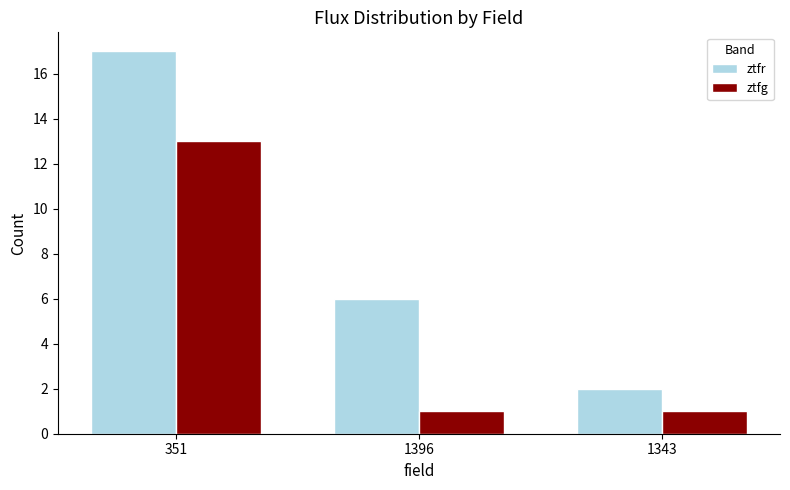

True or false: ztfg has a value of 1 at 1396.

True